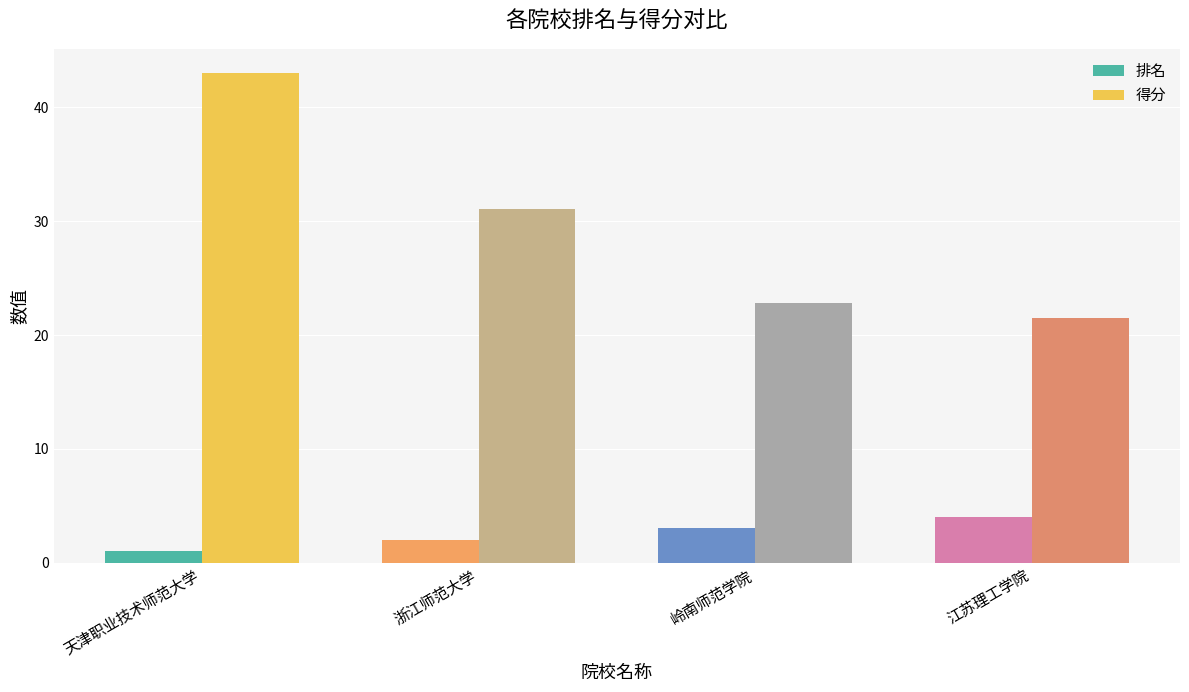

What position from the left is 江苏理工学院?

4